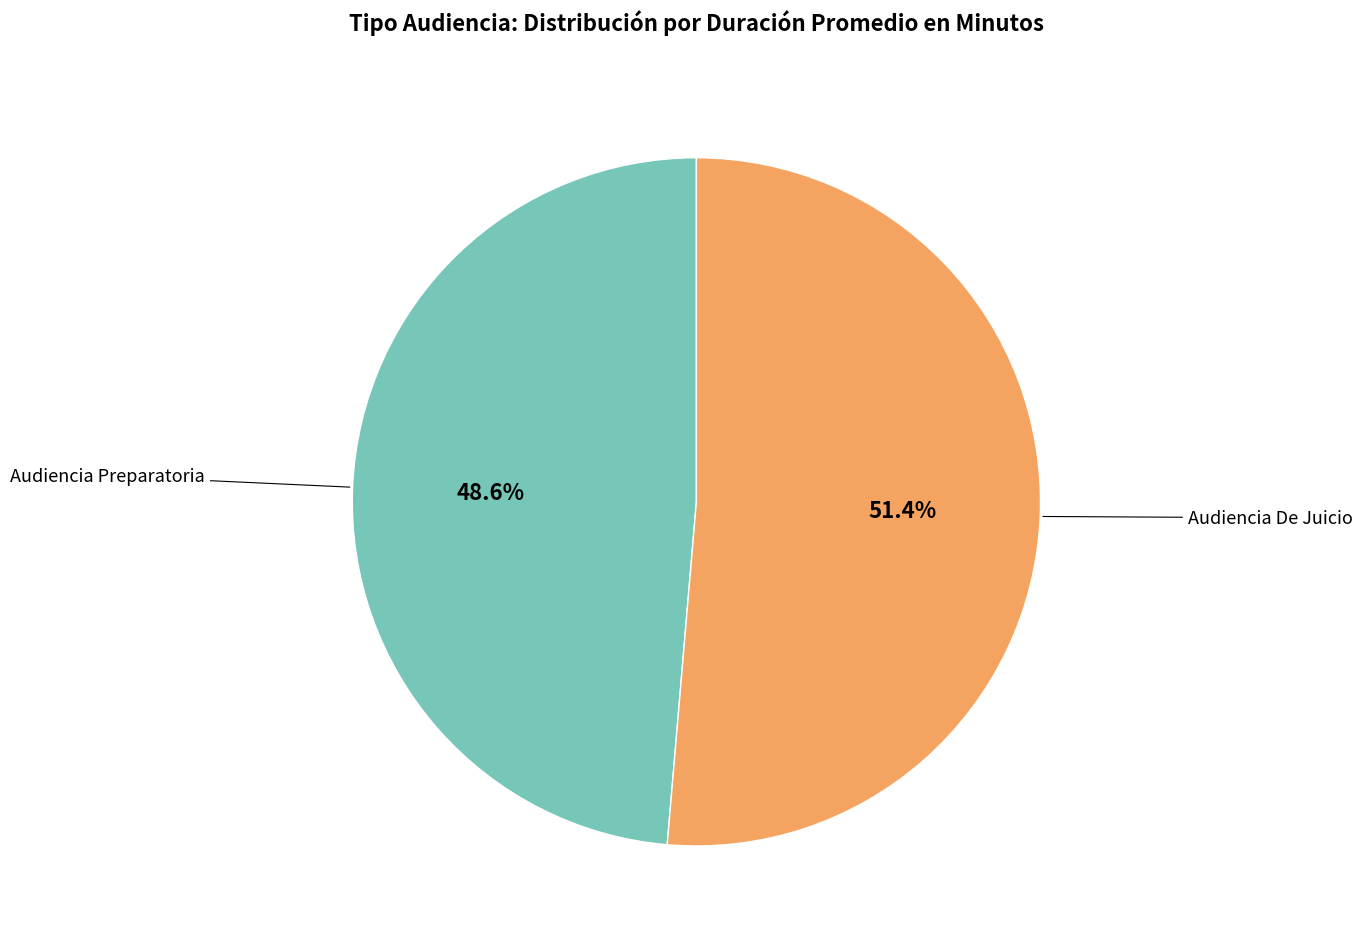

What is the largest slice in the pie chart?

Audiencia De Juicio